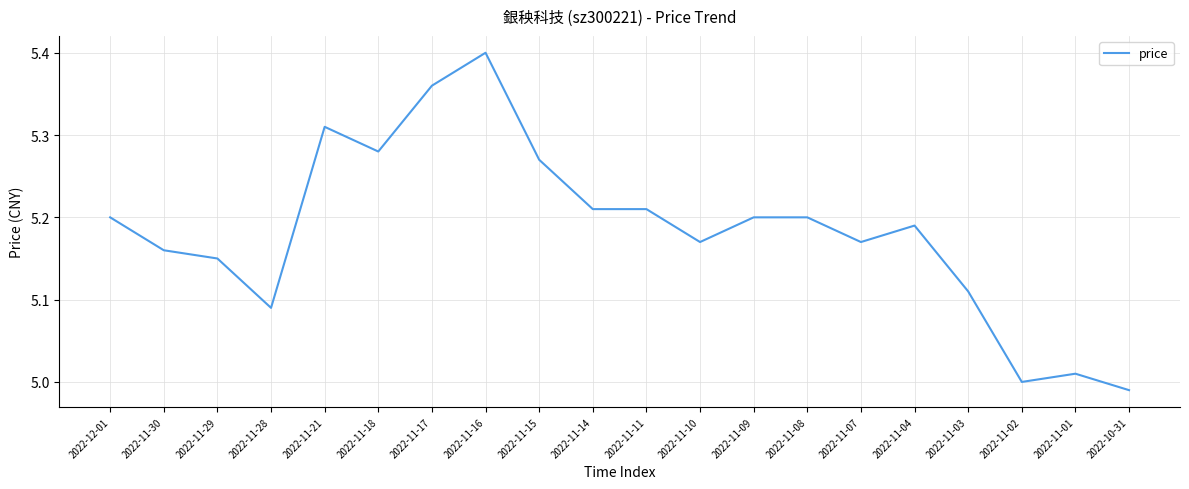

How many categories are shown in the chart?

20